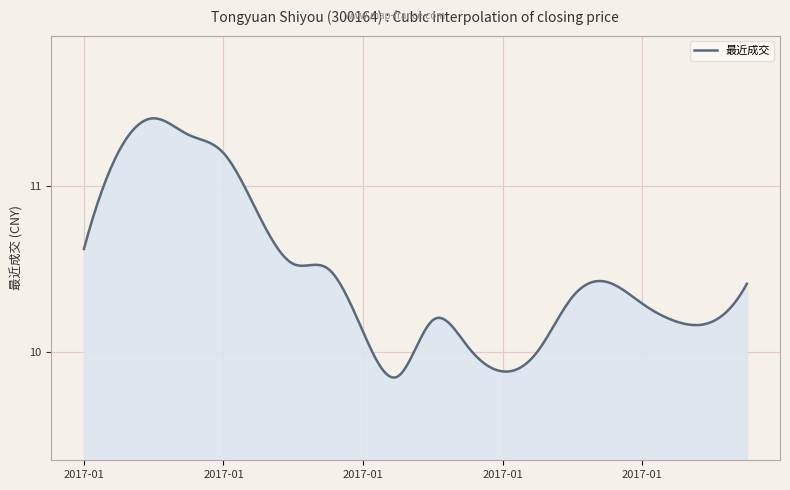

How many lines are shown in the chart?

1